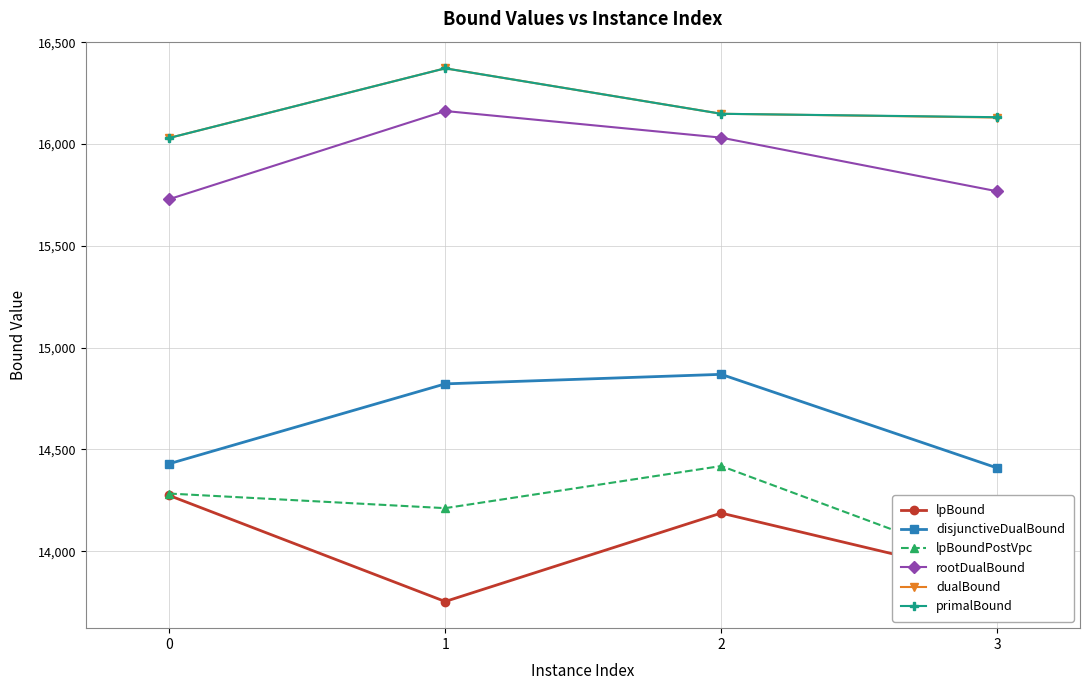

What is the total value across all series at 0?

90775.8